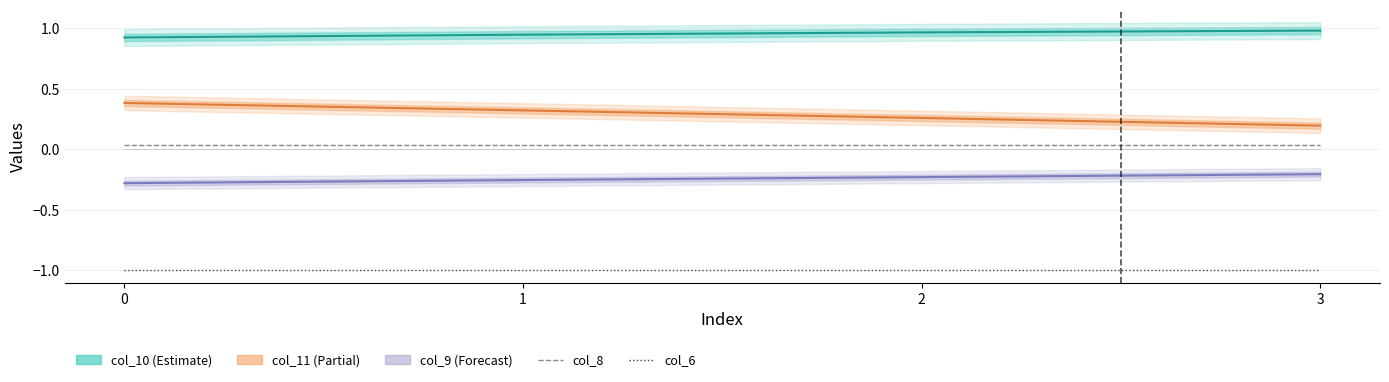

Reading left to right, transcribe all the data shown in this chart.

col_10: 0.9	0.9	1.0	1.0
col_11: 0.4	0.3	0.3	0.2
col_9: -0.3	-0.3	-0.2	-0.2
col_8: 0.0	0.0	0.0	0.0
col_6: -1.0	-1.0	-1.0	-1.0
col_0: 0.0	0.0	0.0	0.0